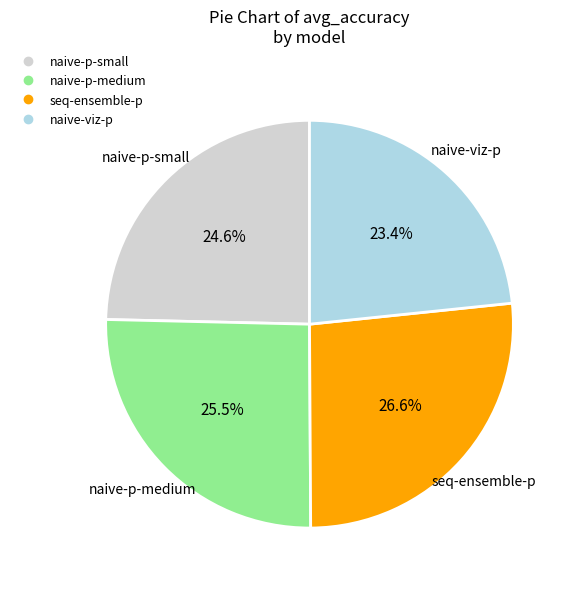

True or false: naive-viz-p accounts for 23% of the total.

True